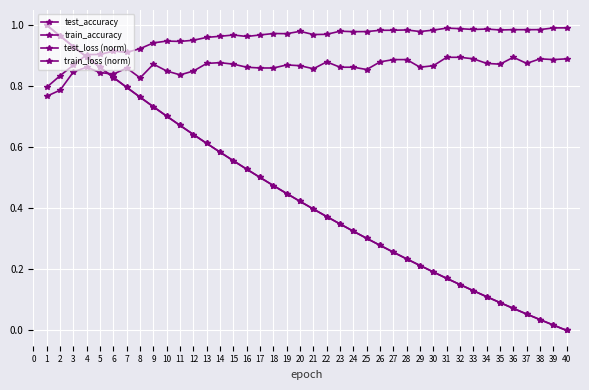

At which category is the sum across all series the highest?

3